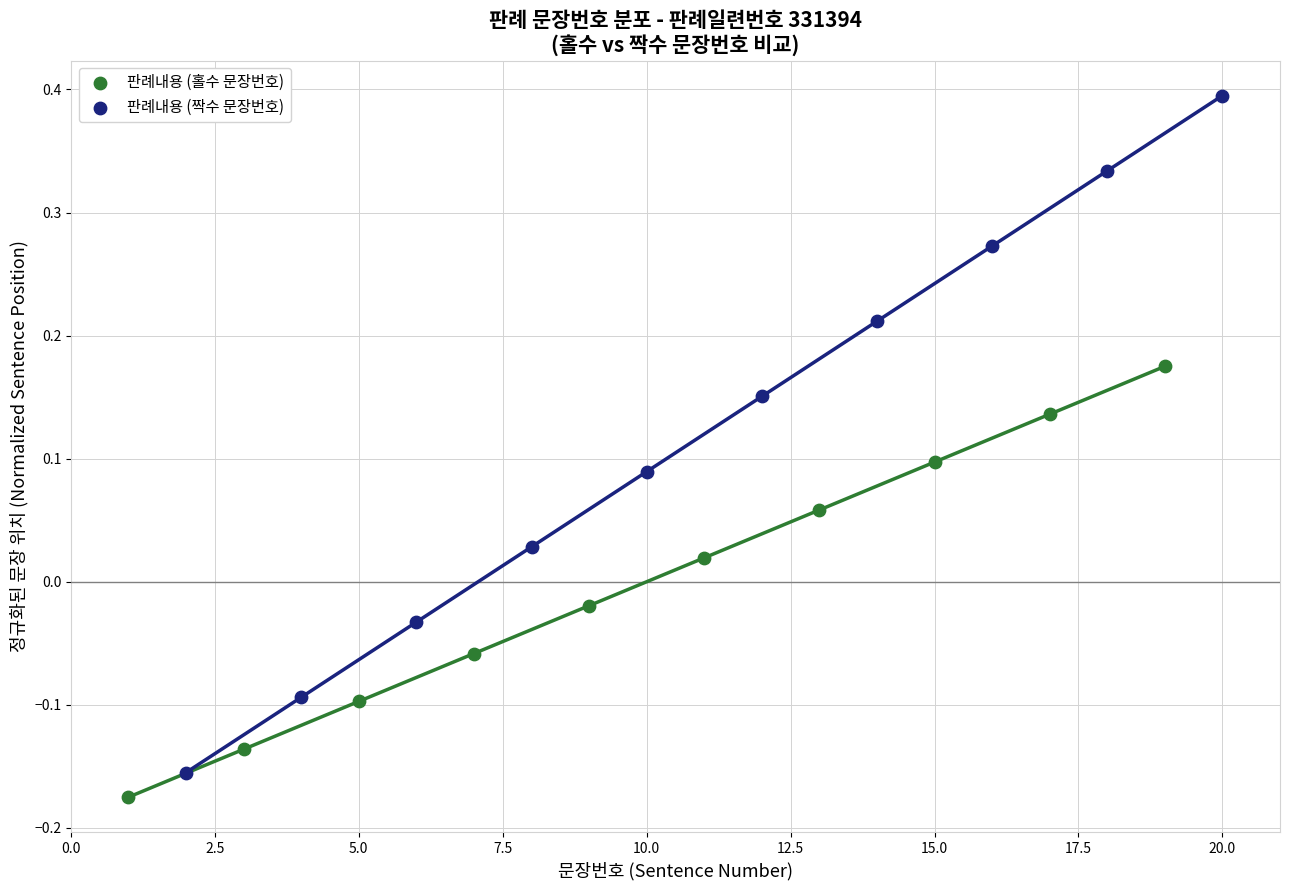

Which series reaches the maximum Y coordinate?

판례내용 (짝수 문장번호)